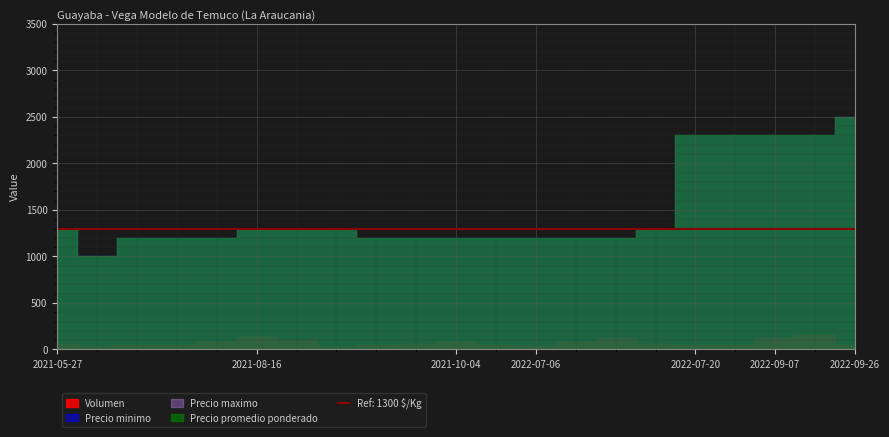

Which category has the highest value across all series?

2022-09-26